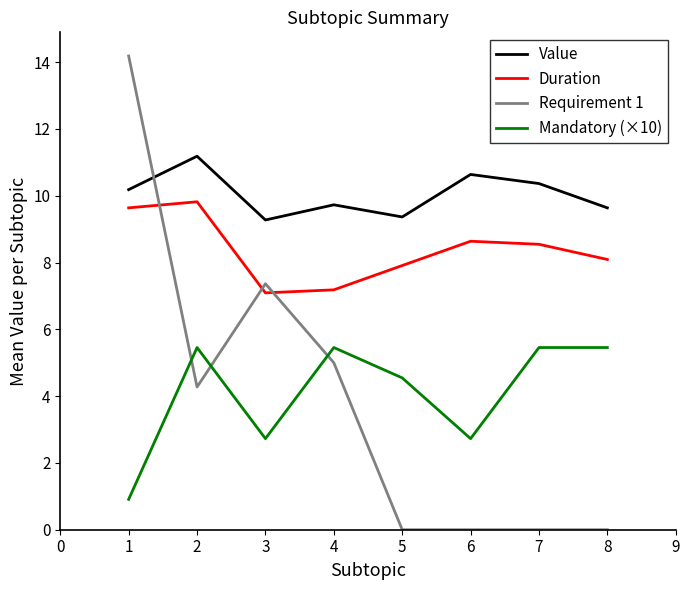

The value of Requirement 1 at 6 is 0.0. True or false?

True